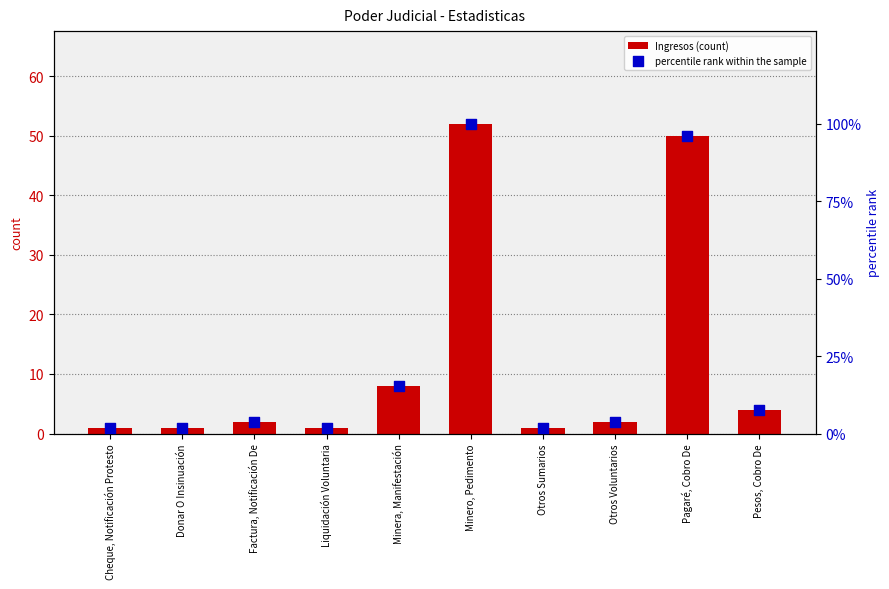

Which series reaches the minimum Y coordinate?

Ingresos (count)